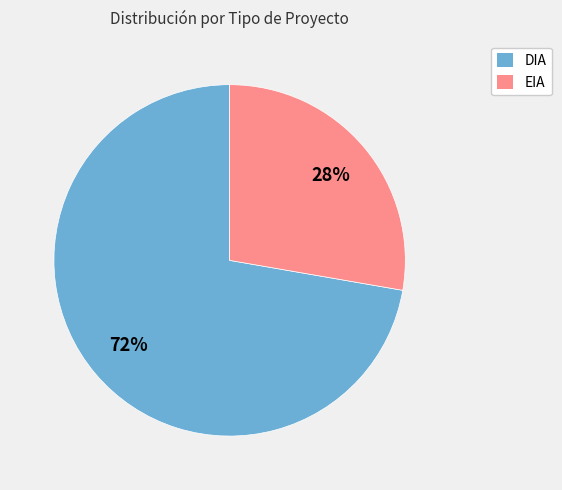

Approximately how many times larger is the value at DIA compared to EIA?

2.6